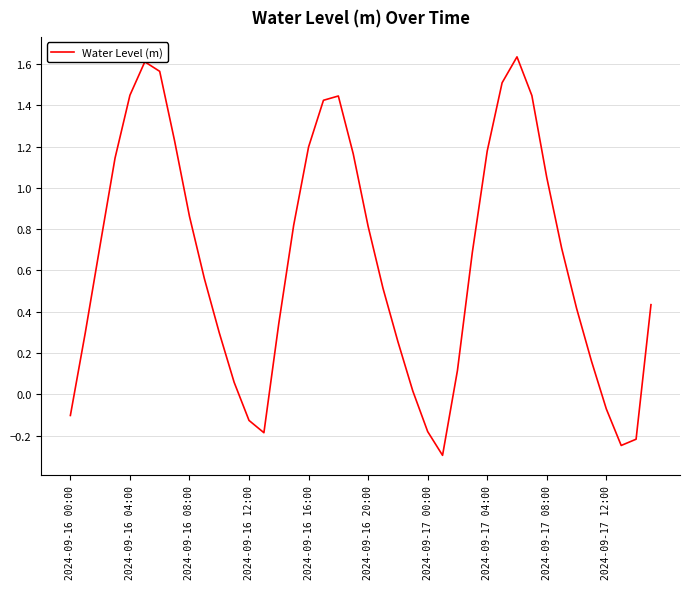

What is the minimum value shown in the chart?

-0.3